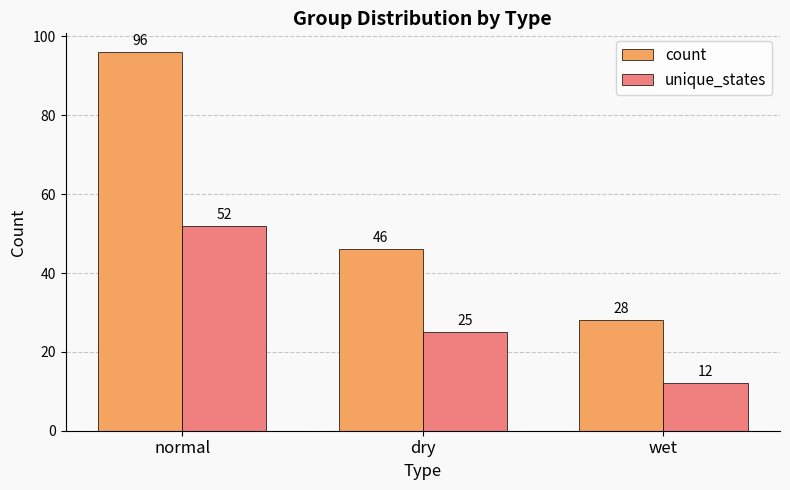

Between dry and wet, which series saw the biggest shift?

count